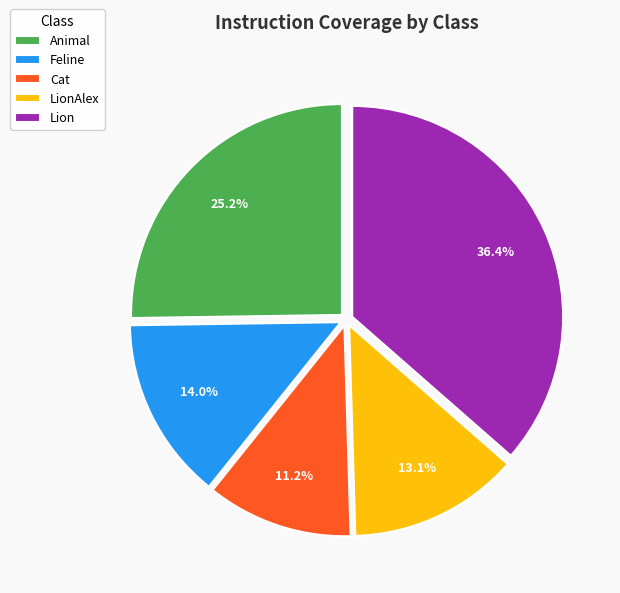

What is the total percentage of Feline and LionAlex?

27.1%